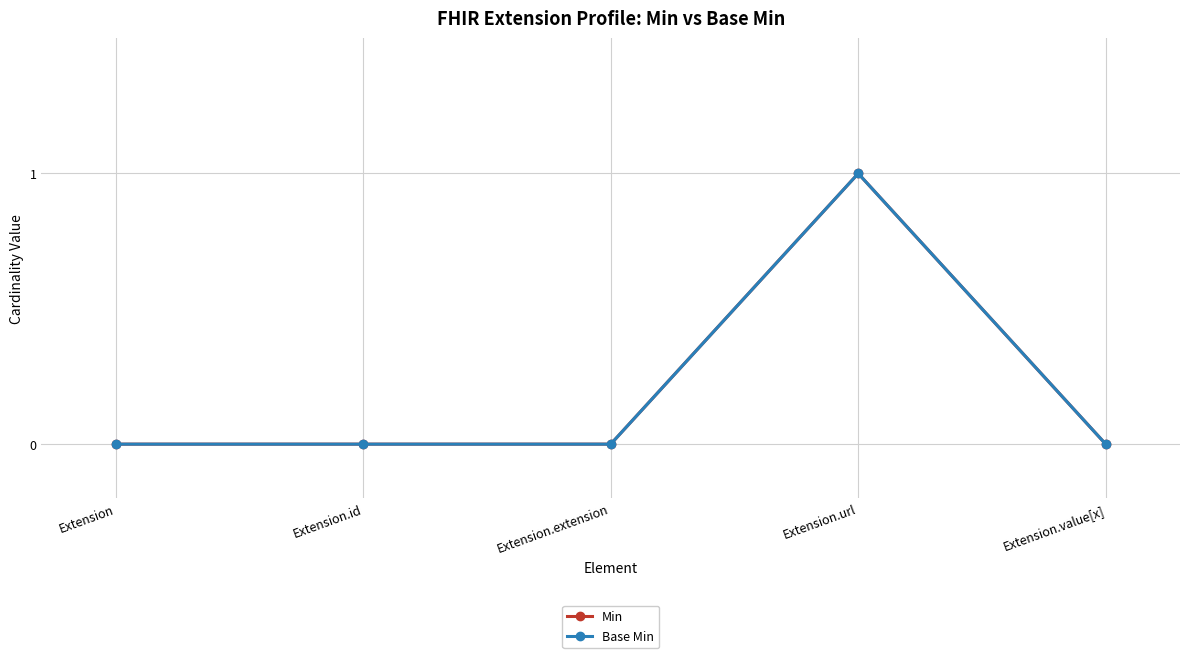

Is this an area chart (filled region under the line)?

No